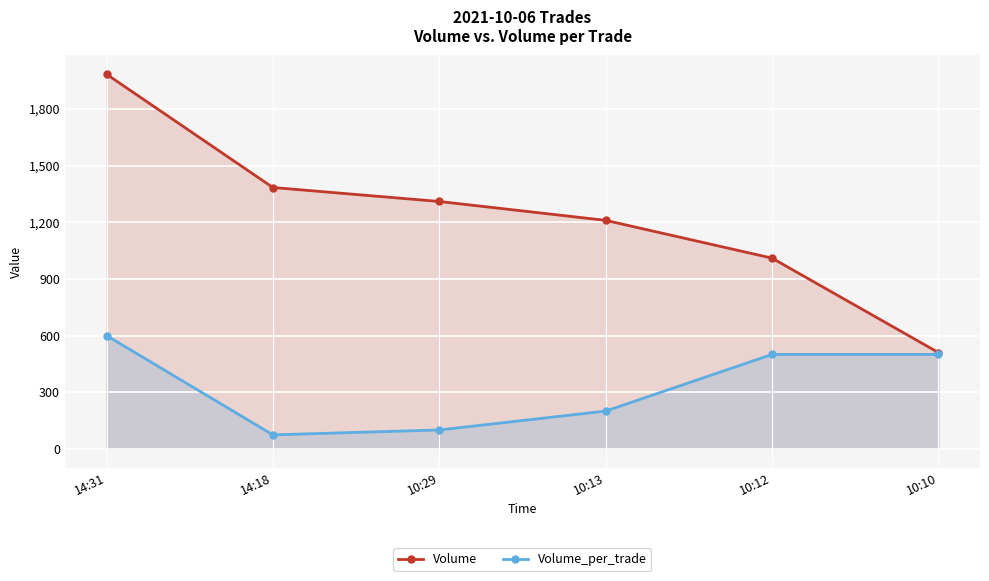

Which category has the highest value in the Volume series?

14:31